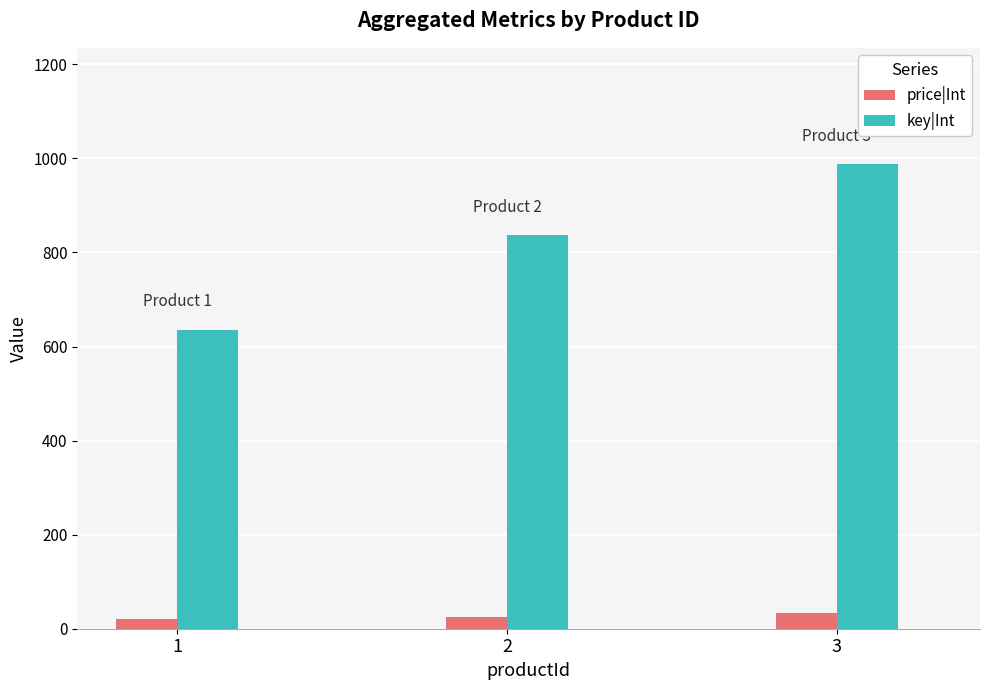

What is the value of the key|Int bar at the 1st from the left?

636